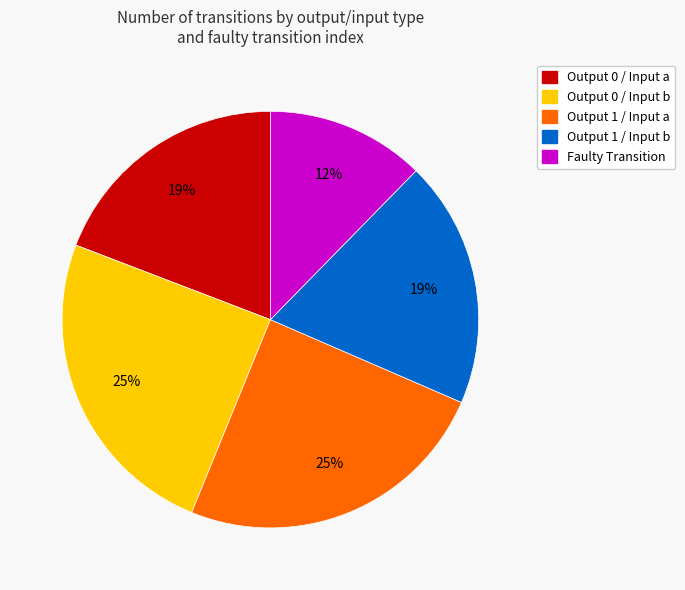

To the nearest percent, what is the average slice percentage?

20%